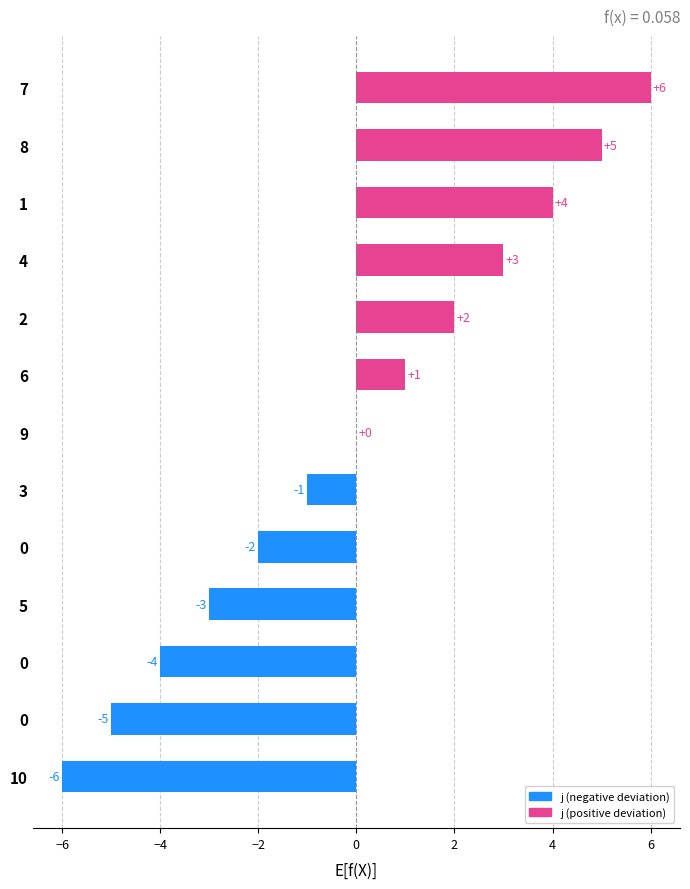

Count the number of categories in the chart.

13